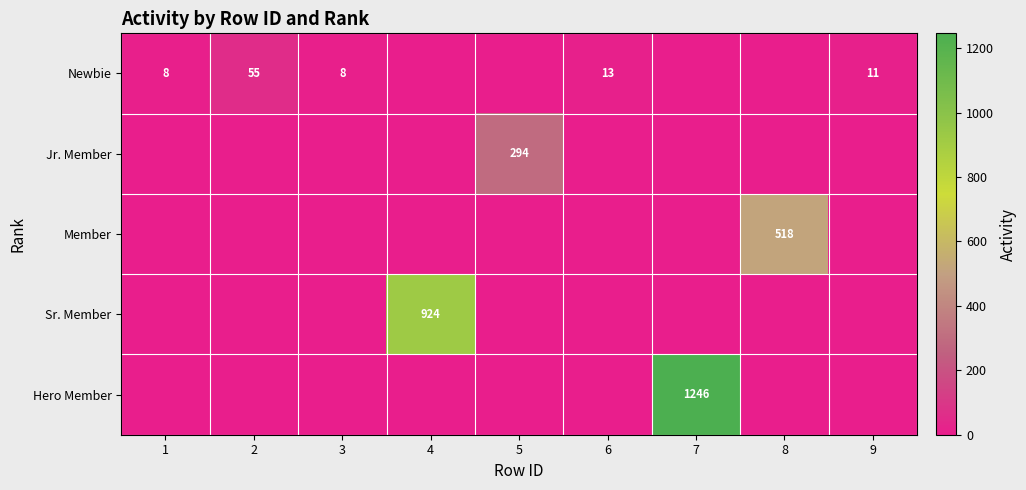

The Newbie series shows 8 at 1. True or false?

True